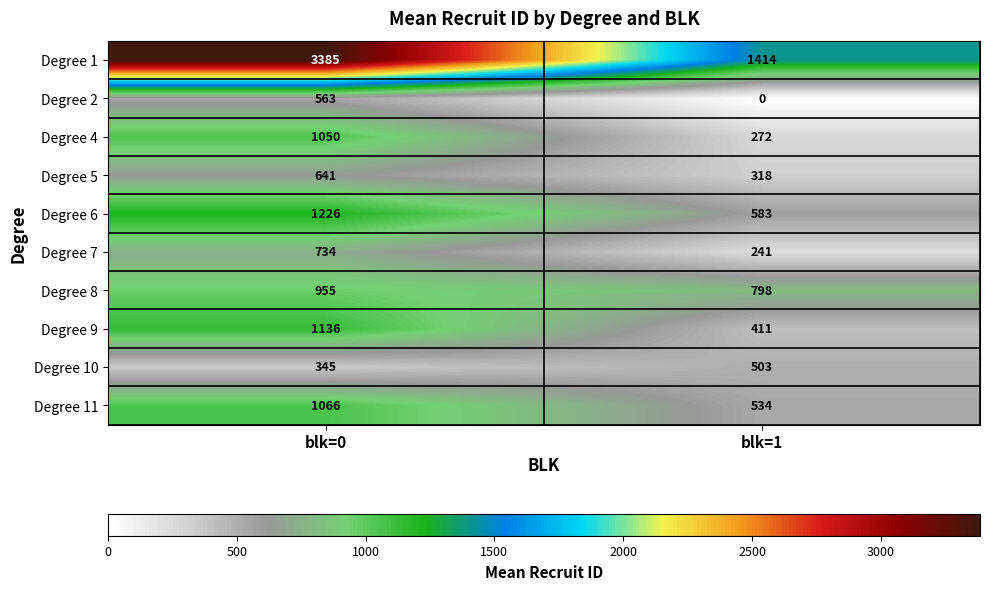

At how many categories does at least one series exceed 1663?

1